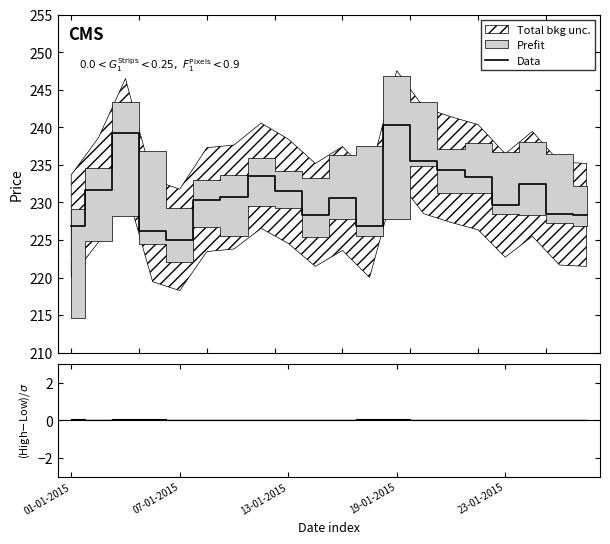

What is the maximum value for Data?

240.3